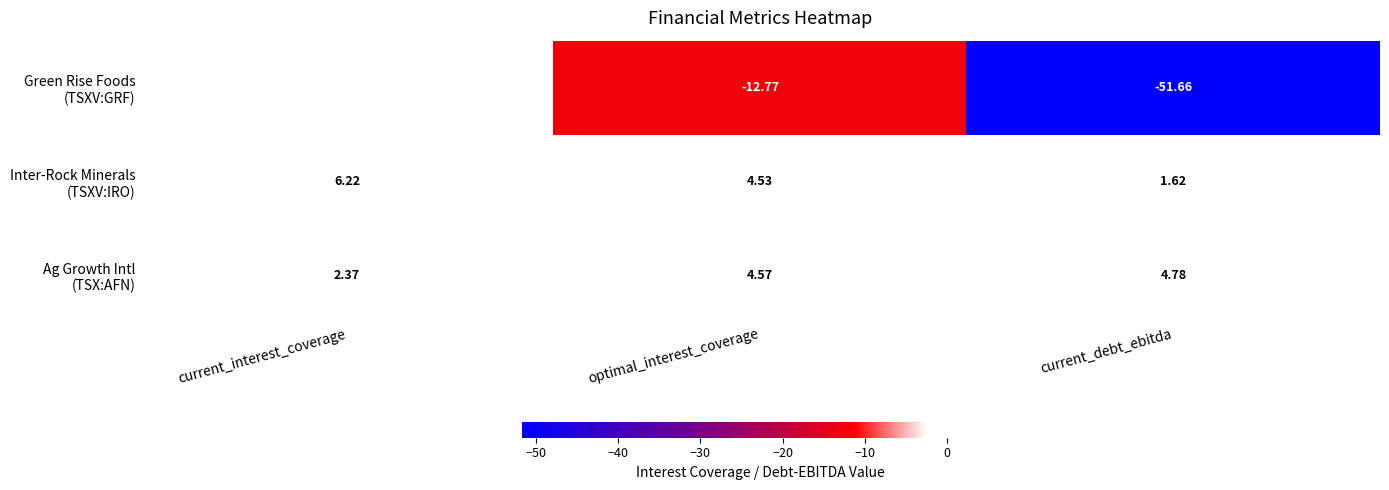

What is the difference between the highest and lowest values at optimal_interest_coverage?

17.3